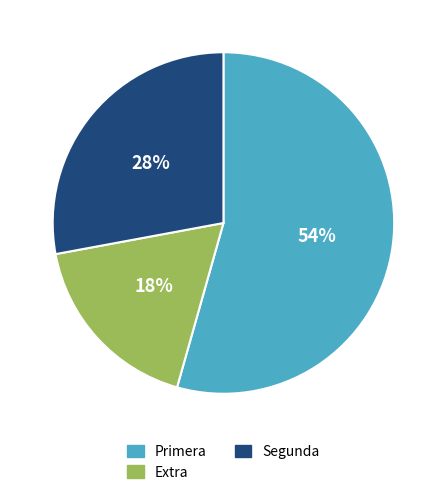

Is Primera the majority of the pie?

Yes